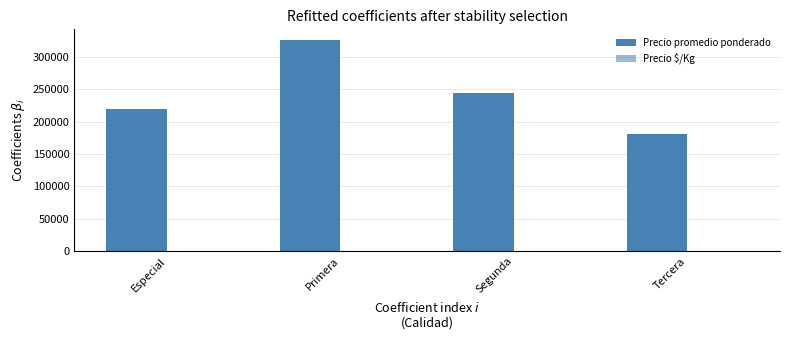

How many data points does each series have?

4